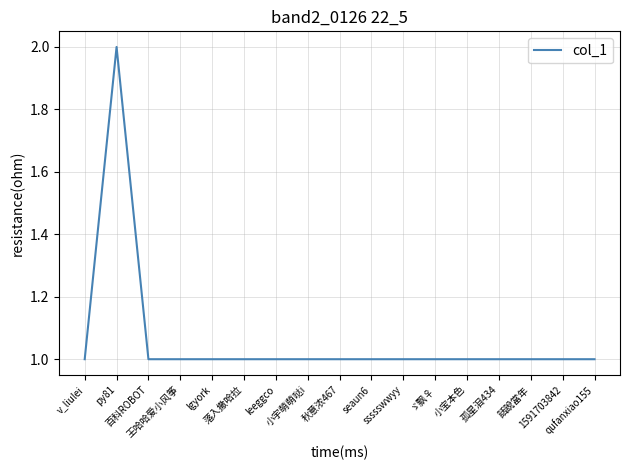

What value does the data have at ssssswwyy?

1